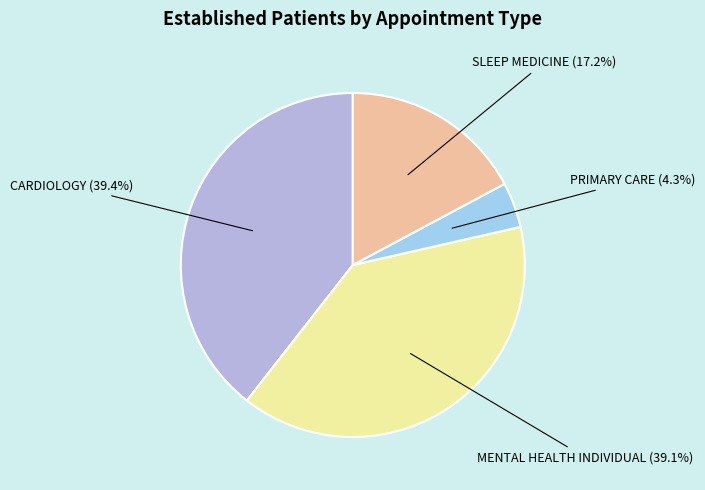

Which category has the smallest portion of the pie?

PRIMARY CARE